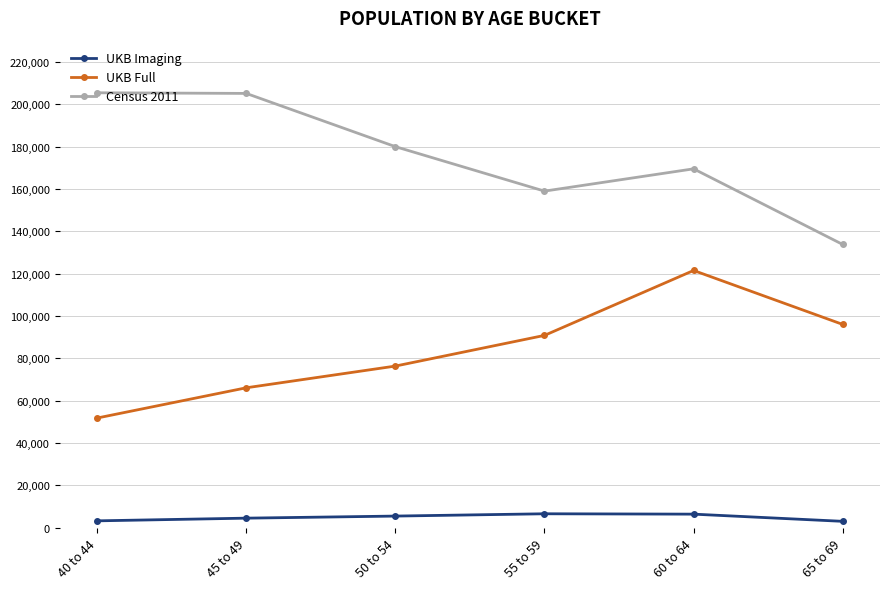

What value does the UKB Imaging series have at 45 to 49, to the nearest 50?

4500